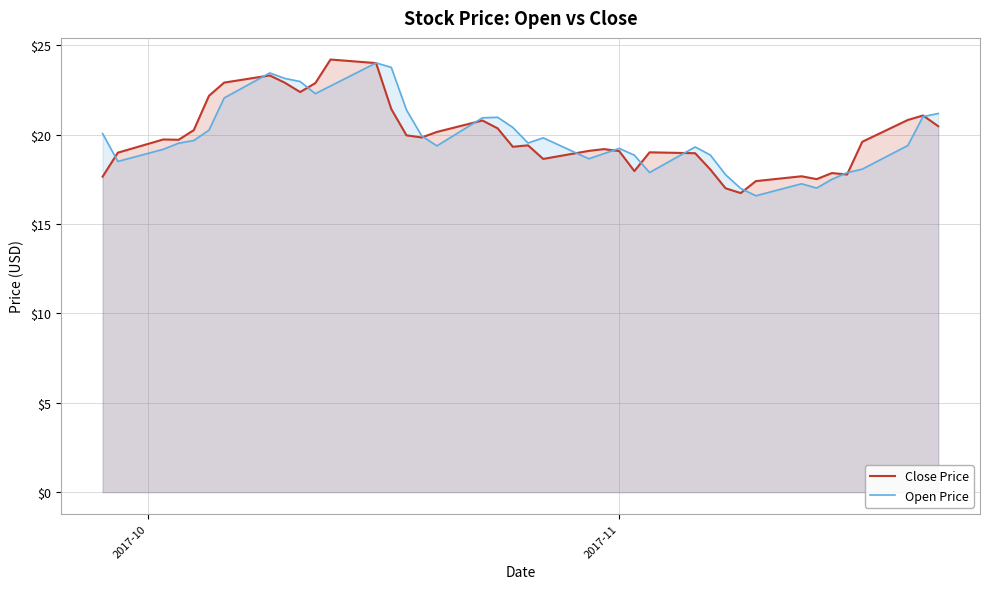

True or false: Close Price and Open Price intersect in this chart.

True